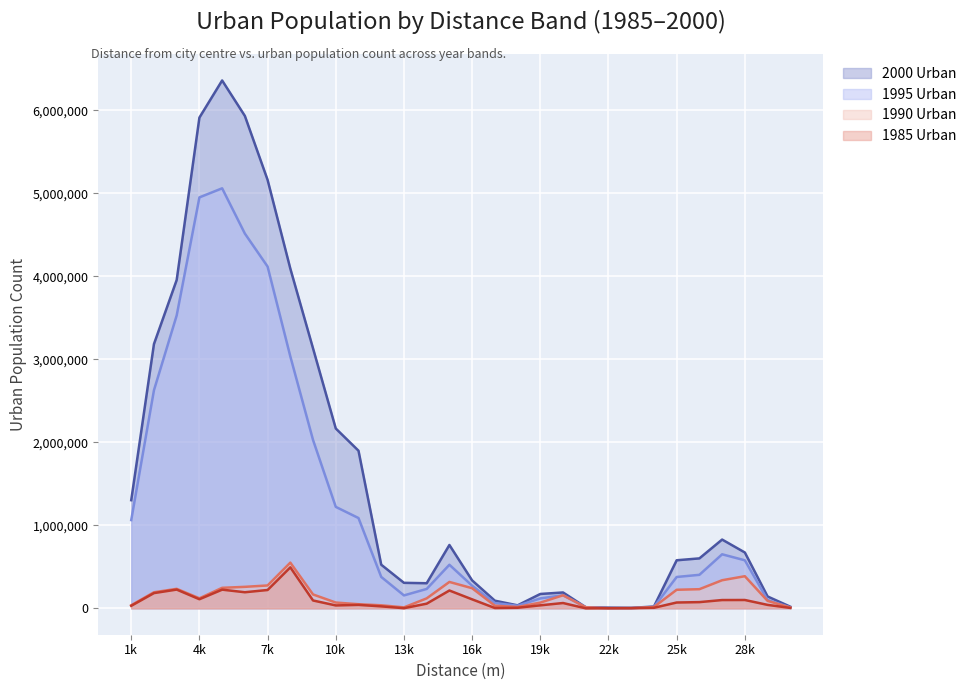

What is the approximate value of 1985_U at 26000?

74799